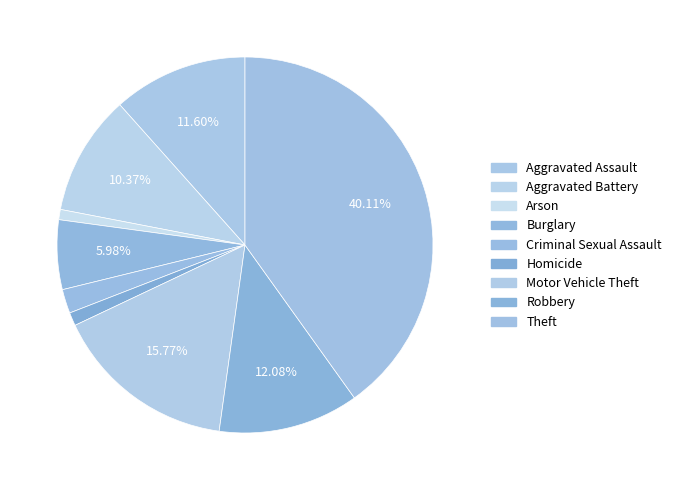

What is the change in value from Criminal Sexual Assault to Motor Vehicle Theft?

+312